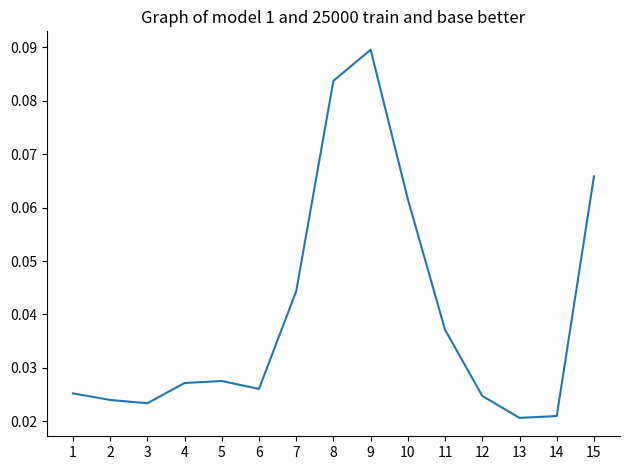

Between 10 and 6, which is larger?

10